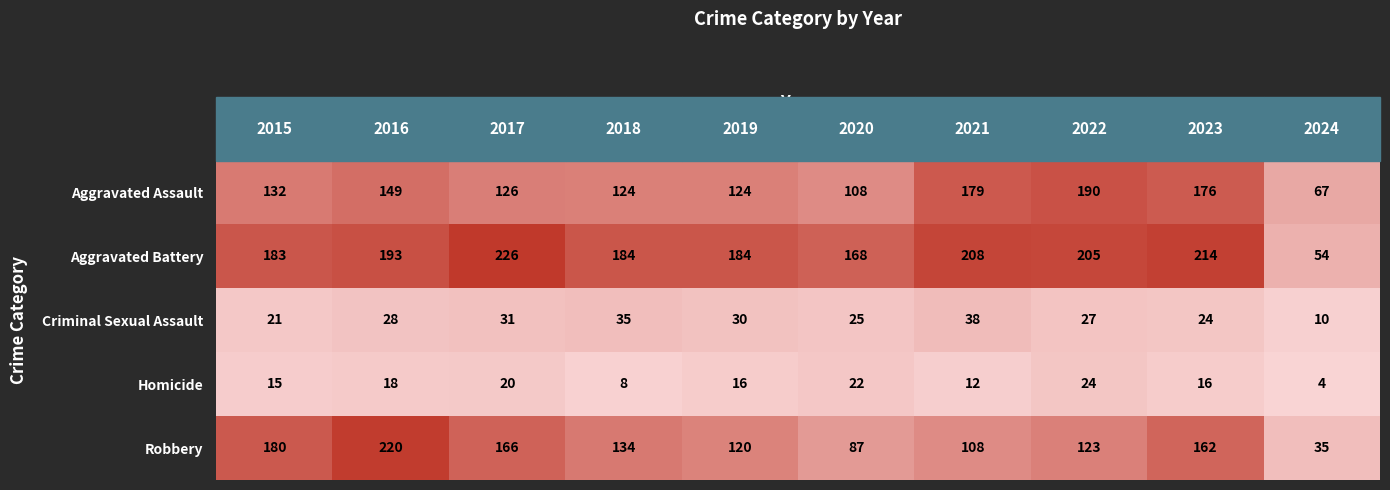

Which series has the largest total across all categories?

Aggravated Battery